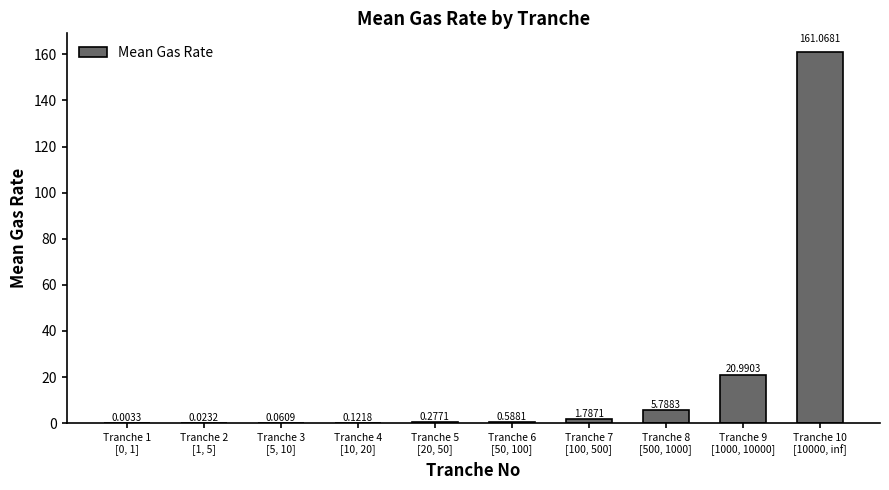

At which label is the value closest to 80?

Tranche 9
[1000, 10000]